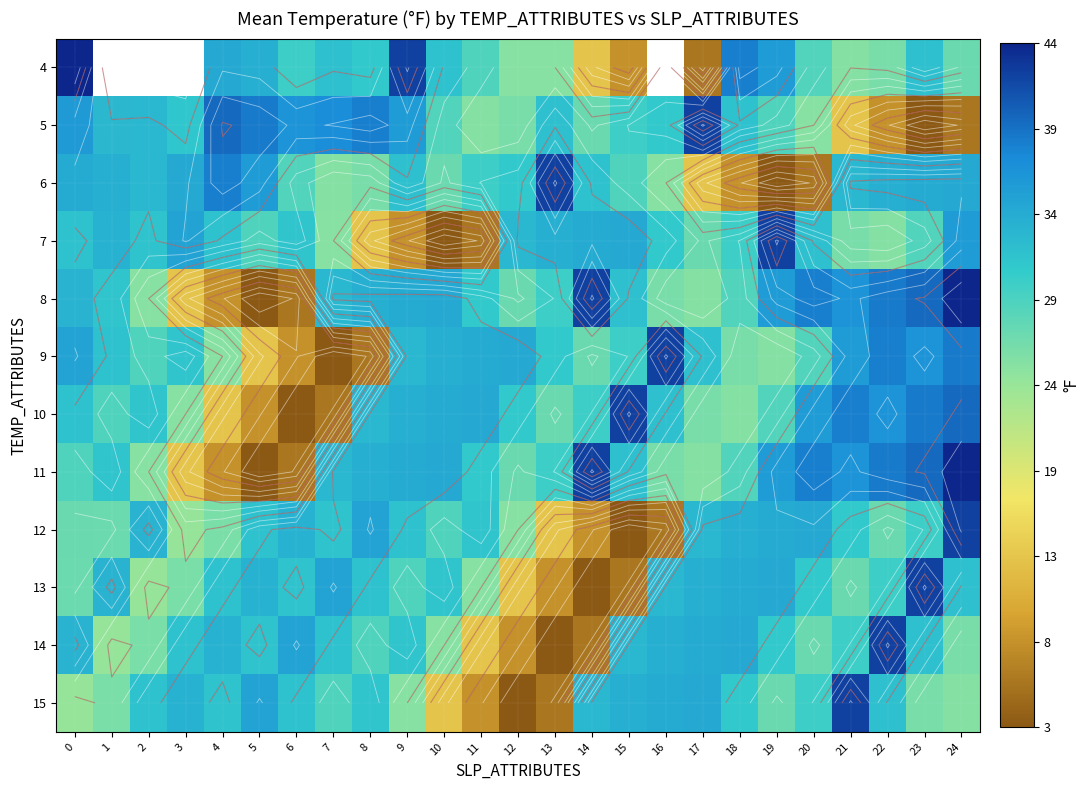

What is the sum of the 8 values at 3 and 20?

51.4